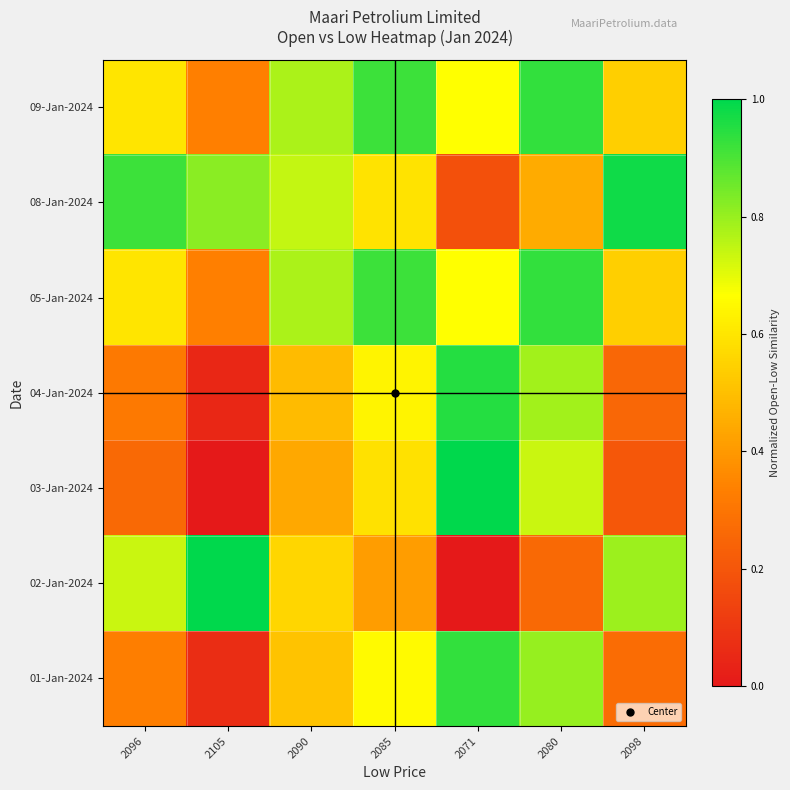

Reading right to left, transcribe all the data shown in this chart.

09-Jan-2024: 2098=0.5	2080=0.9	2071=0.7	2085=0.9	2090=0.8	2105=0.3	2096=0.6
08-Jan-2024: 2098=1.0	2080=0.4	2071=0.2	2085=0.6	2090=0.7	2105=0.8	2096=0.9
05-Jan-2024: 2098=0.5	2080=0.9	2071=0.7	2085=0.9	2090=0.8	2105=0.3	2096=0.6
04-Jan-2024: 2098=0.3	2080=0.8	2071=0.9	2085=0.6	2090=0.5	2105=0.1	2096=0.3
03-Jan-2024: 2098=0.2	2080=0.7	2071=1.0	2085=0.6	2090=0.4	2105=0.0	2096=0.3
02-Jan-2024: 2098=0.8	2080=0.3	2071=0.0	2085=0.4	2090=0.6	2105=1.0	2096=0.7
01-Jan-2024: 2098=0.3	2080=0.8	2071=0.9	2085=0.7	2090=0.5	2105=0.1	2096=0.3